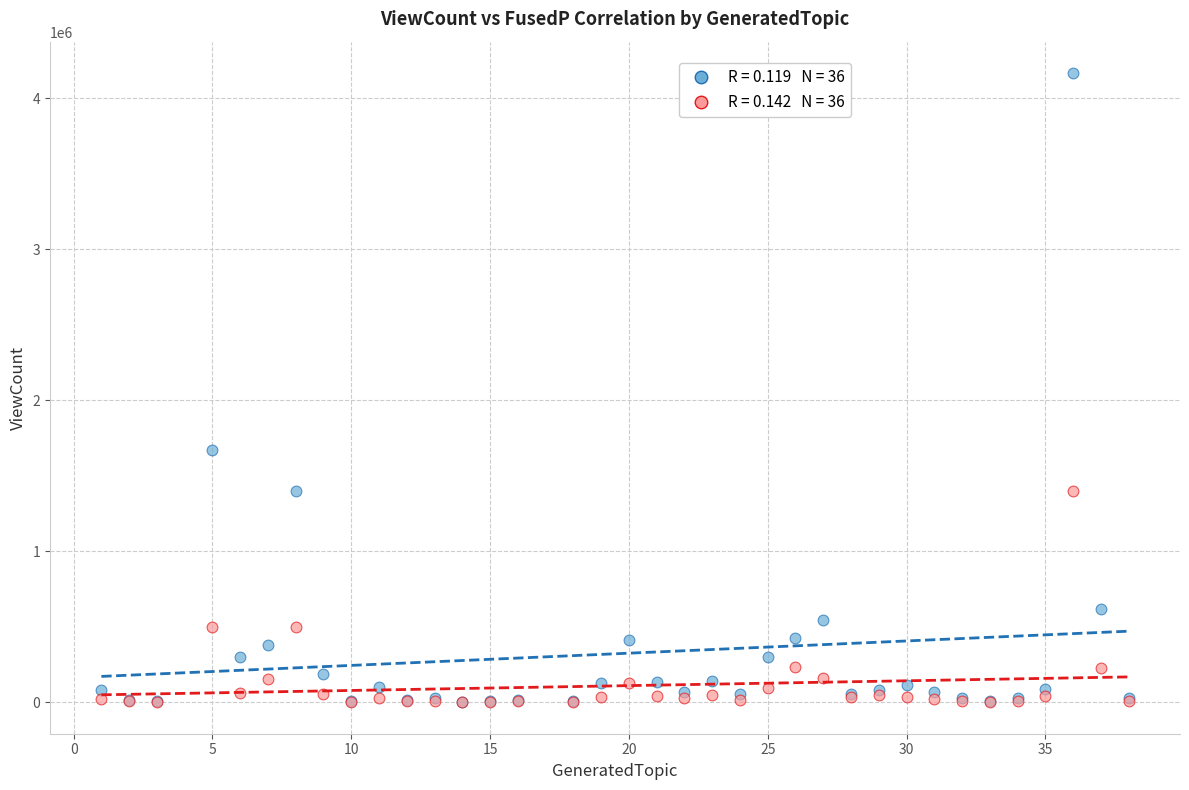

Across all series, what Y value is closest to 2083068?

1673444.0